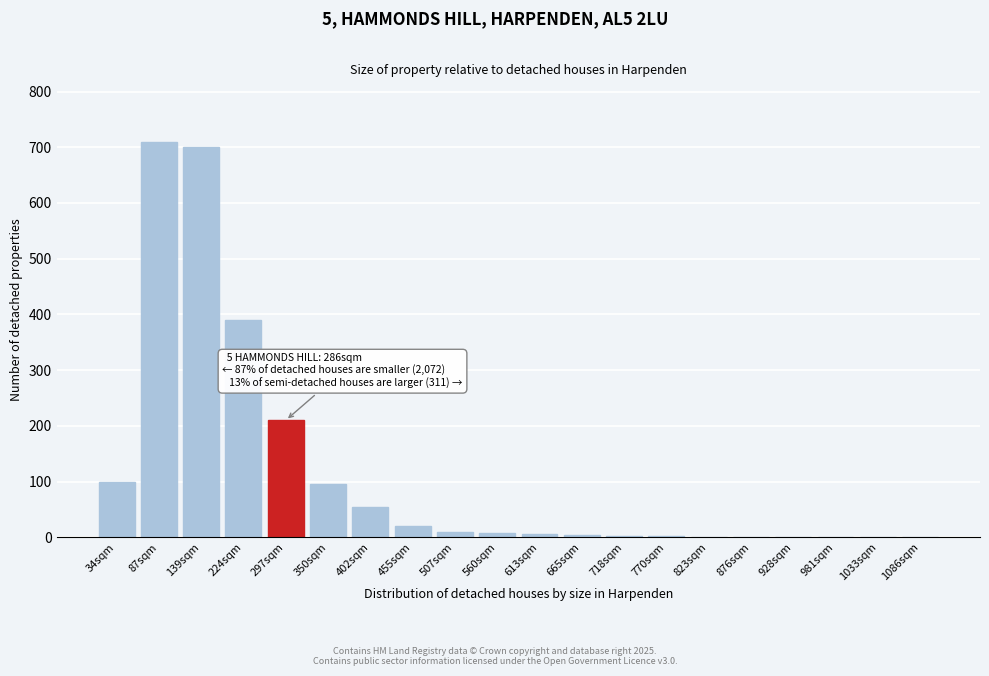

The value at 350sqm is 48. True or false?

False